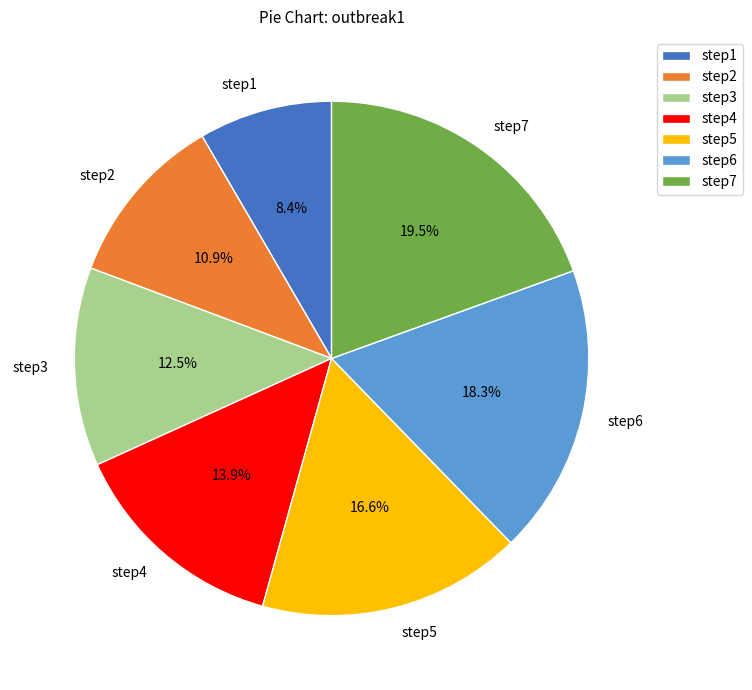

To the nearest percent, what portion does step1 represent?

8%